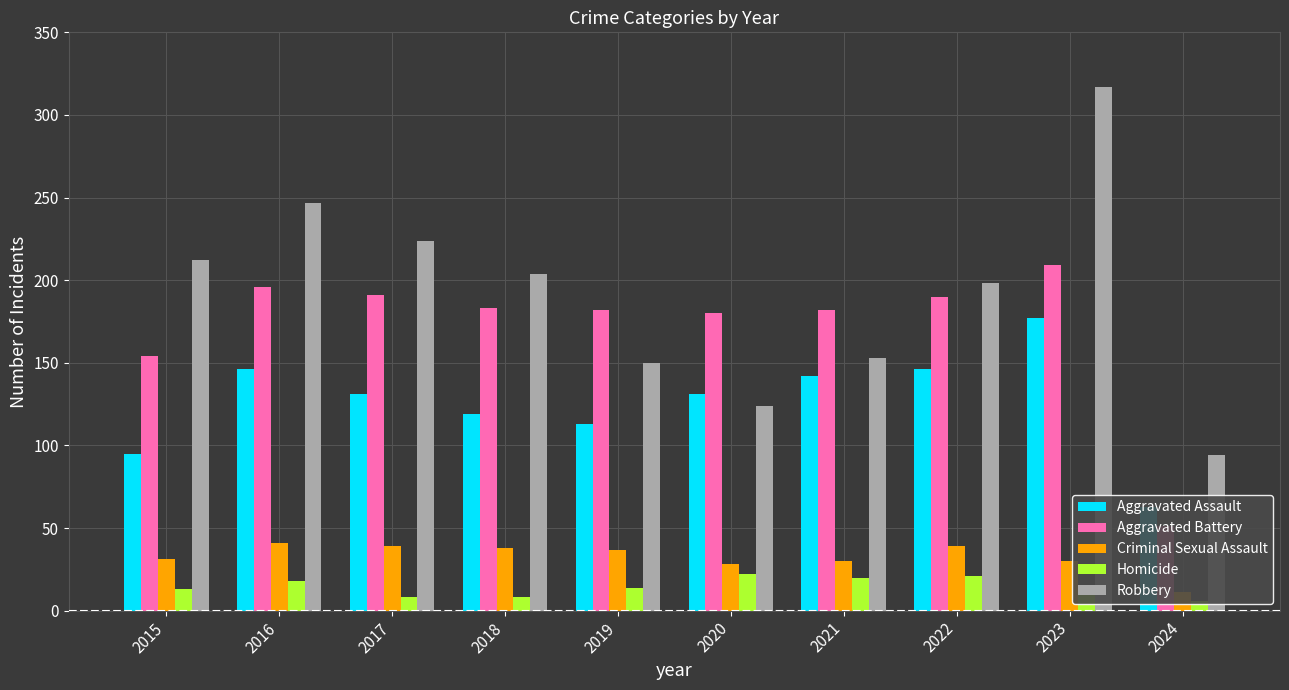

Which series has the widest spread of values?

Robbery